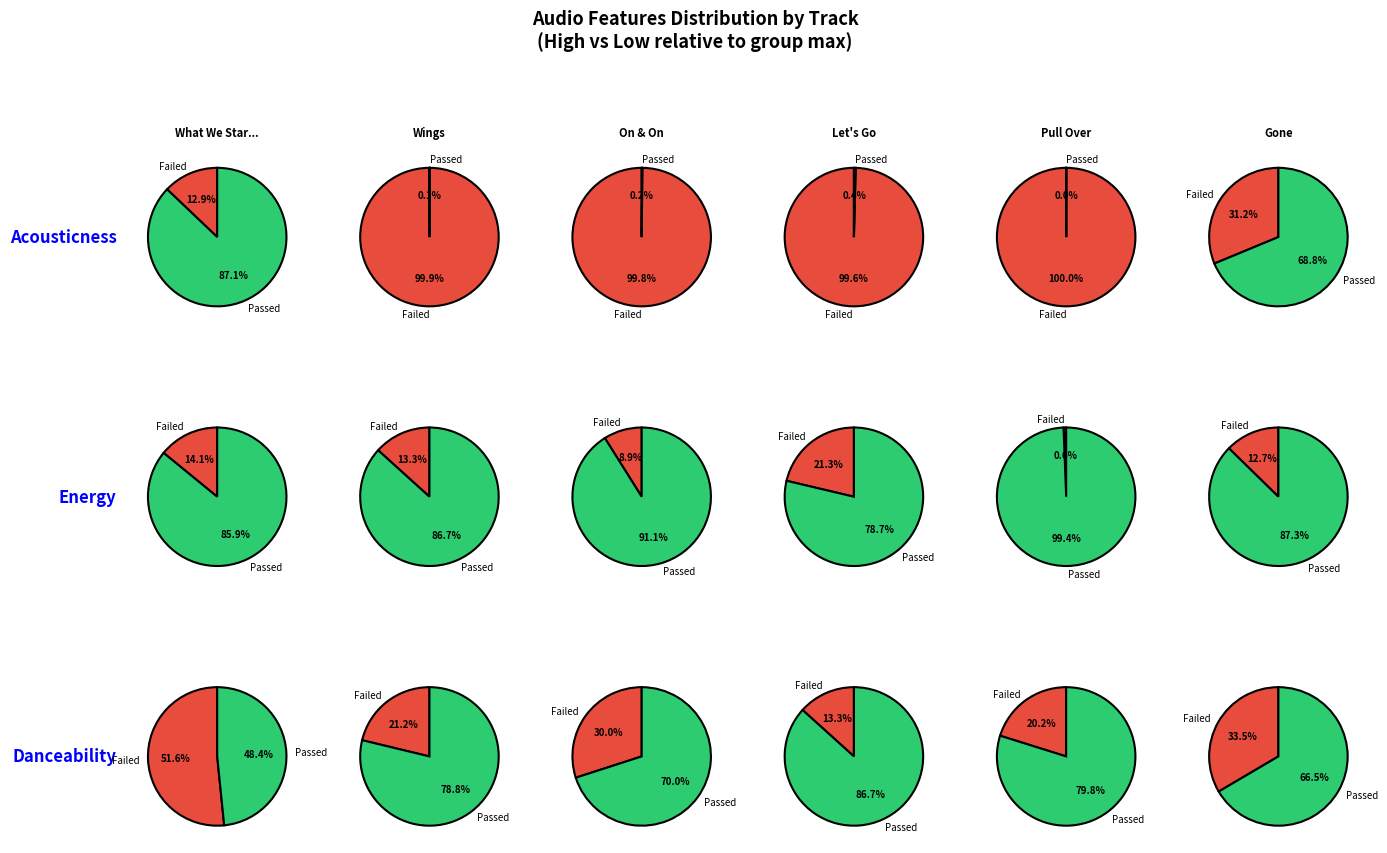

To the nearest percent, what portion does Gone represent?

6%